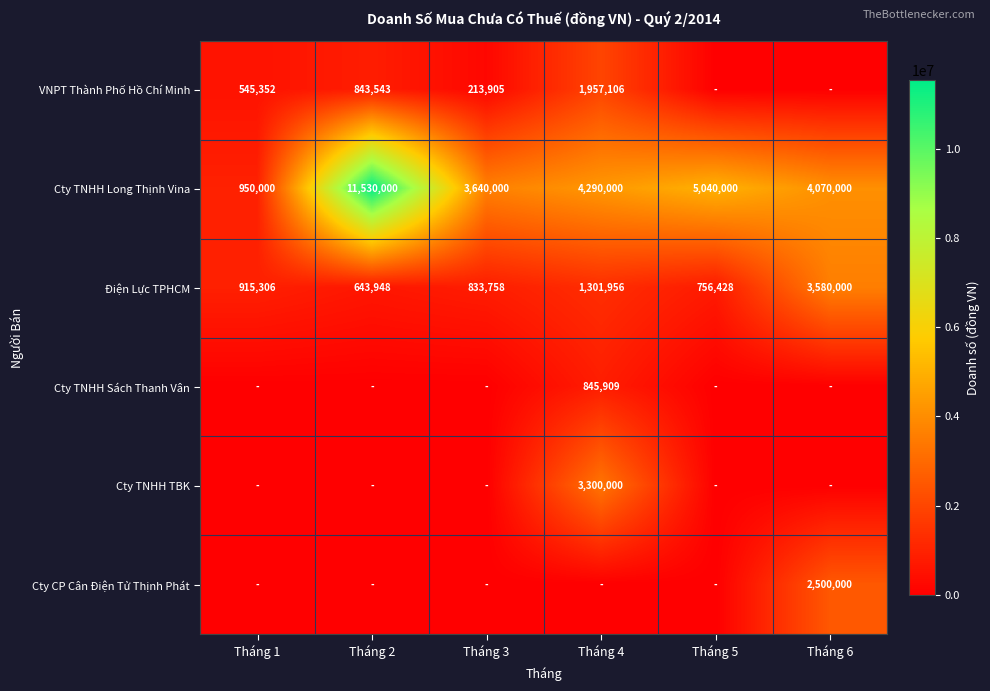

True or false: Điện Lực TPHCM has a value of 756428 at Tháng 5.

True